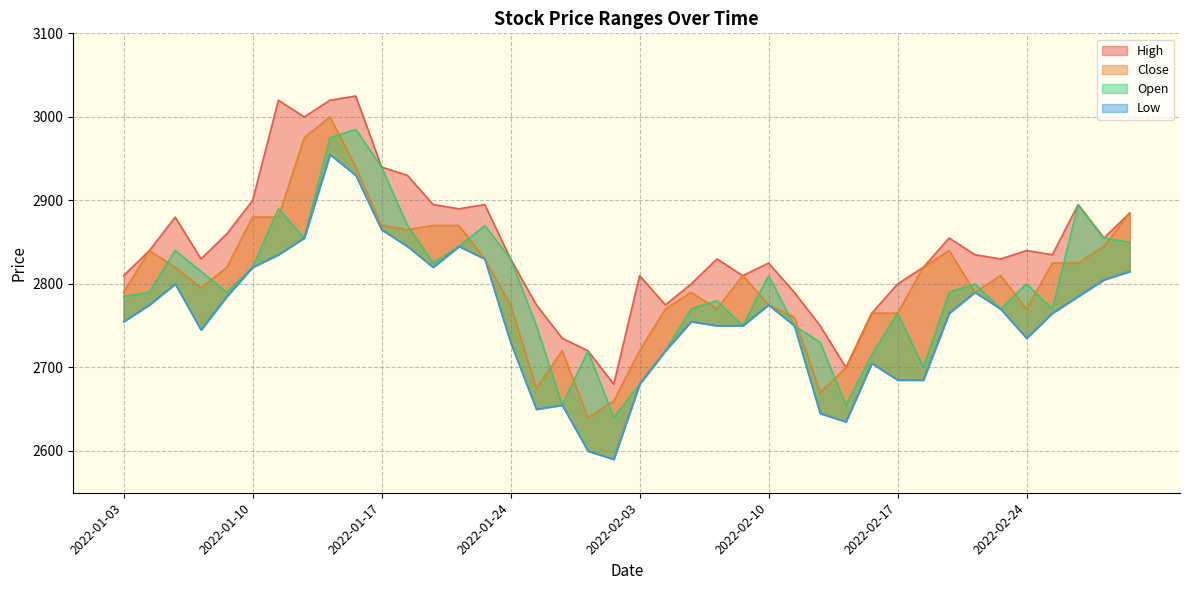

True or false: Close has more than 2 interior local peaks.

True